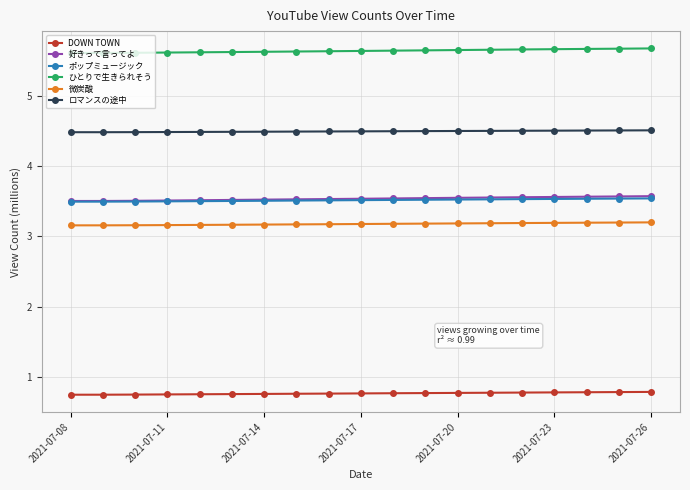

True or false: 微炭酸 and DOWN TOWN intersect in this chart.

False